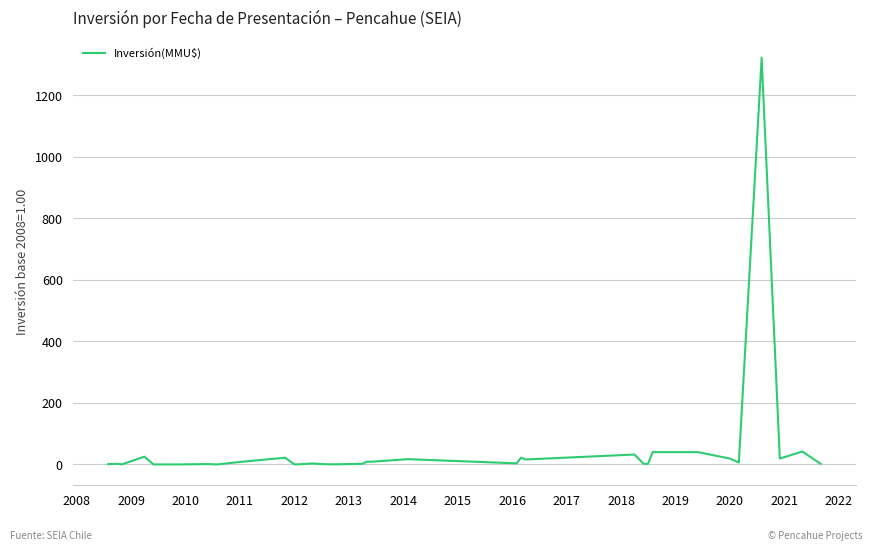

What is the maximum value shown in the chart?

1321.1